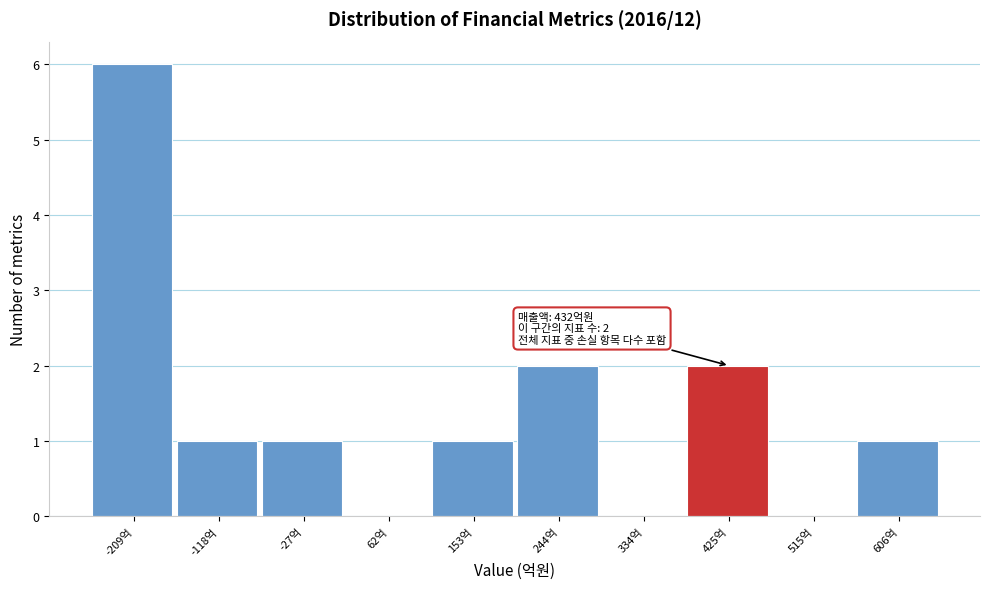

Reading right to left, list all the values displayed in this chart.

606억=1	515억=0	425억=2	334억=0	244억=2	153억=1	62억=0	-27억=1	-118억=1	-209억=6